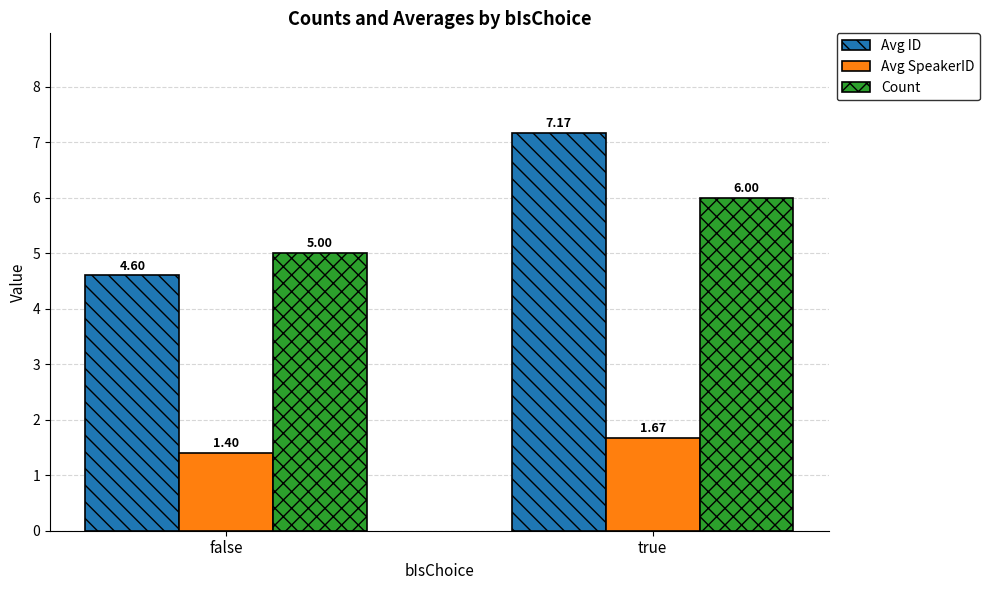

What is the maximum value shown in the chart?

7.2